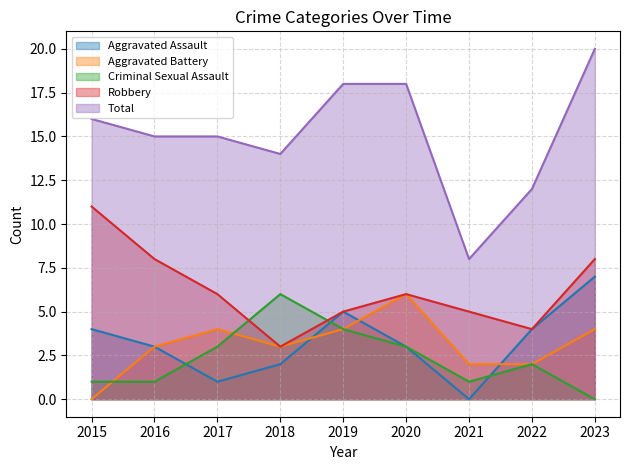

What is the sum of all Robbery values?

56